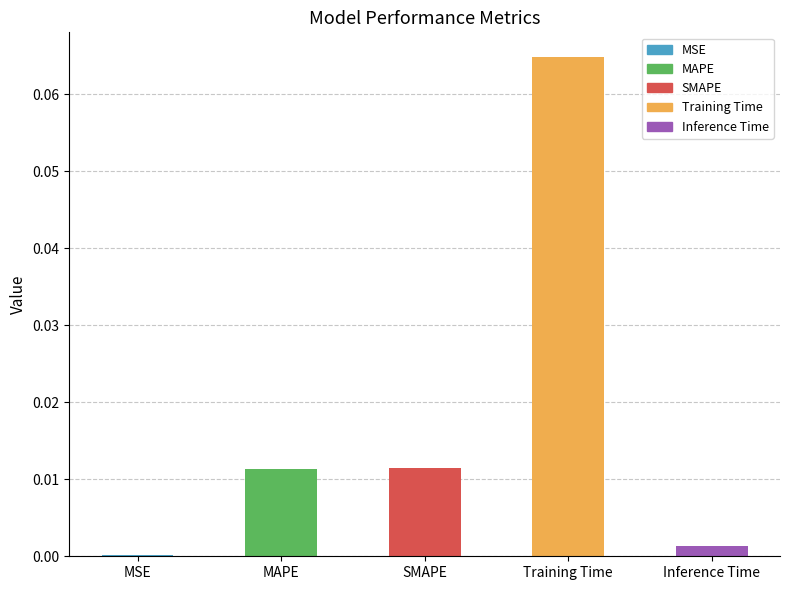

Are the bars horizontal?

No